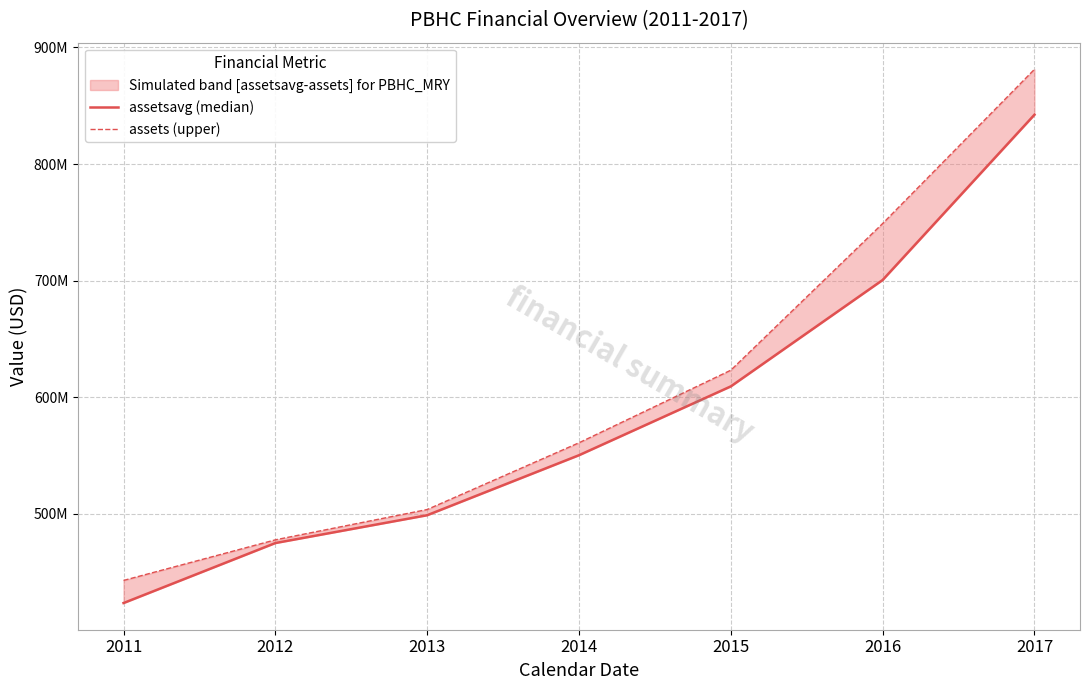

True or false: assetsavg (median) has more than 1 interior local peaks.

False